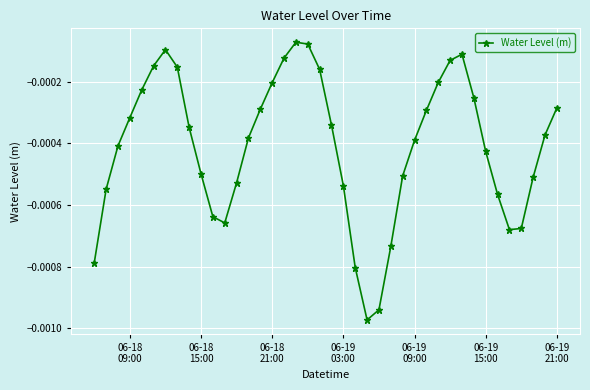

How many interior local valleys (lower than both neighbors) does the data have?

3